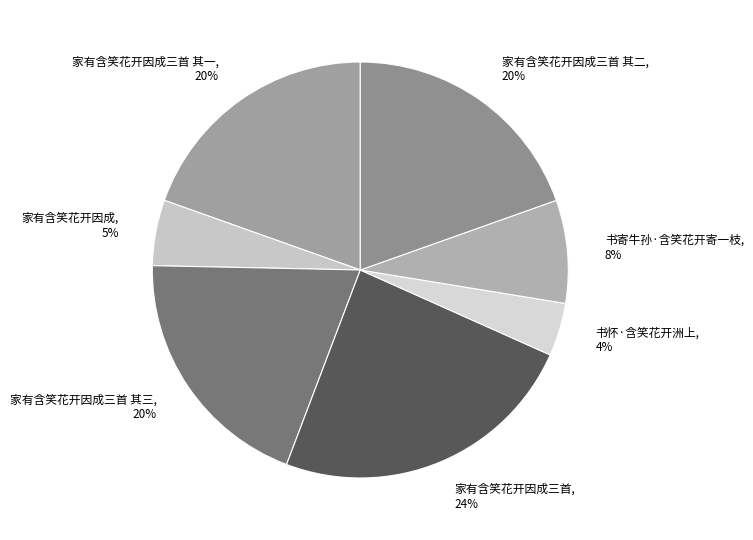

Does any single category account for the majority?

No